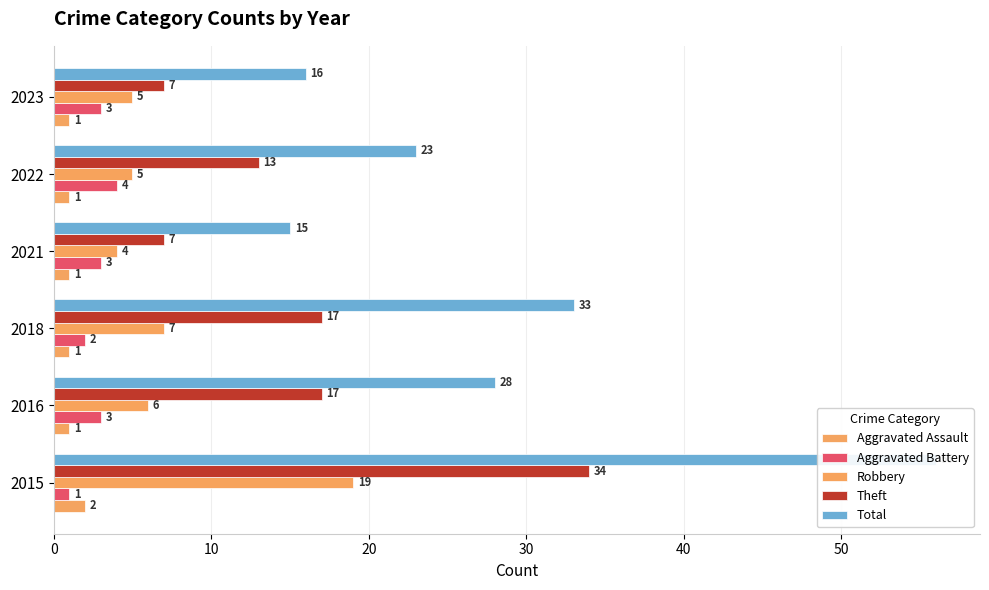

Rank the series by their maximum value, from lowest to highest.

Aggravated Assault, Aggravated Battery, Robbery, Theft, Total